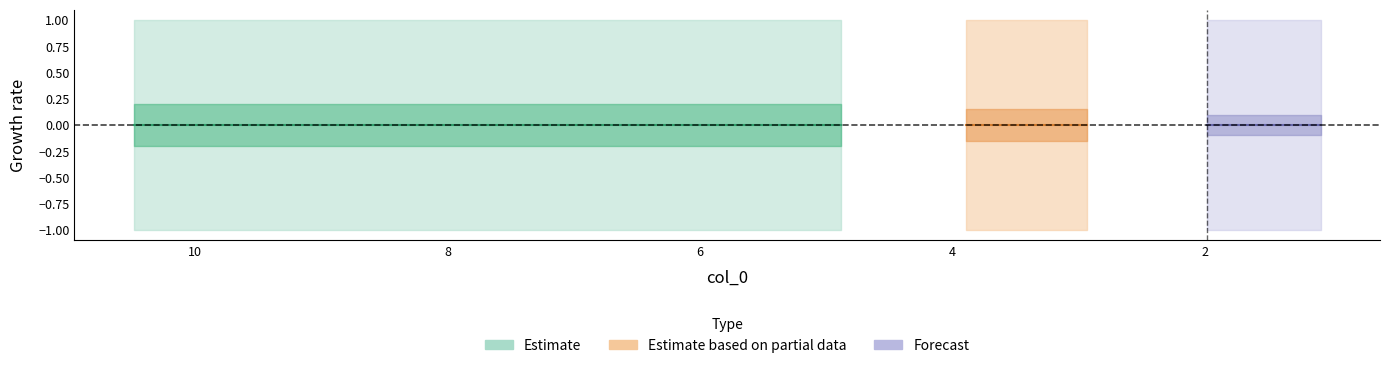

Between 4.88327 and 10.48495, which is larger?

4.88327